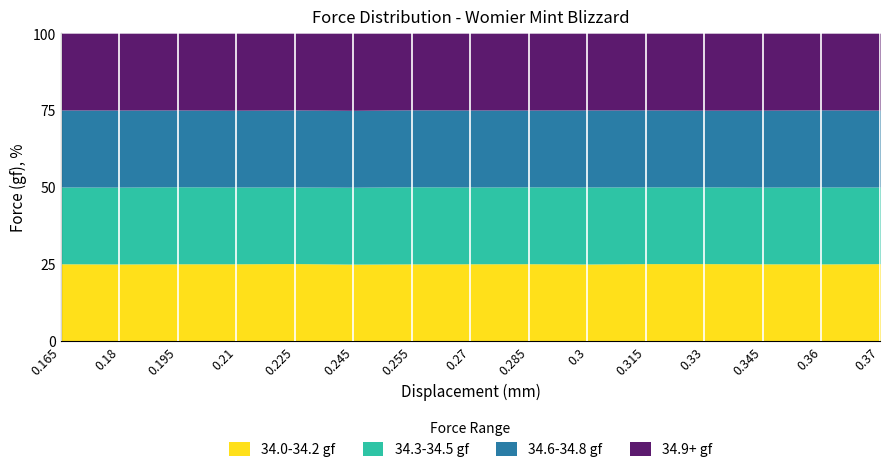

At 0.285, list the series in order from largest to smallest.

34.0-34.2 gf, 34.3-34.5 gf, 34.6-34.8 gf, 34.9+ gf